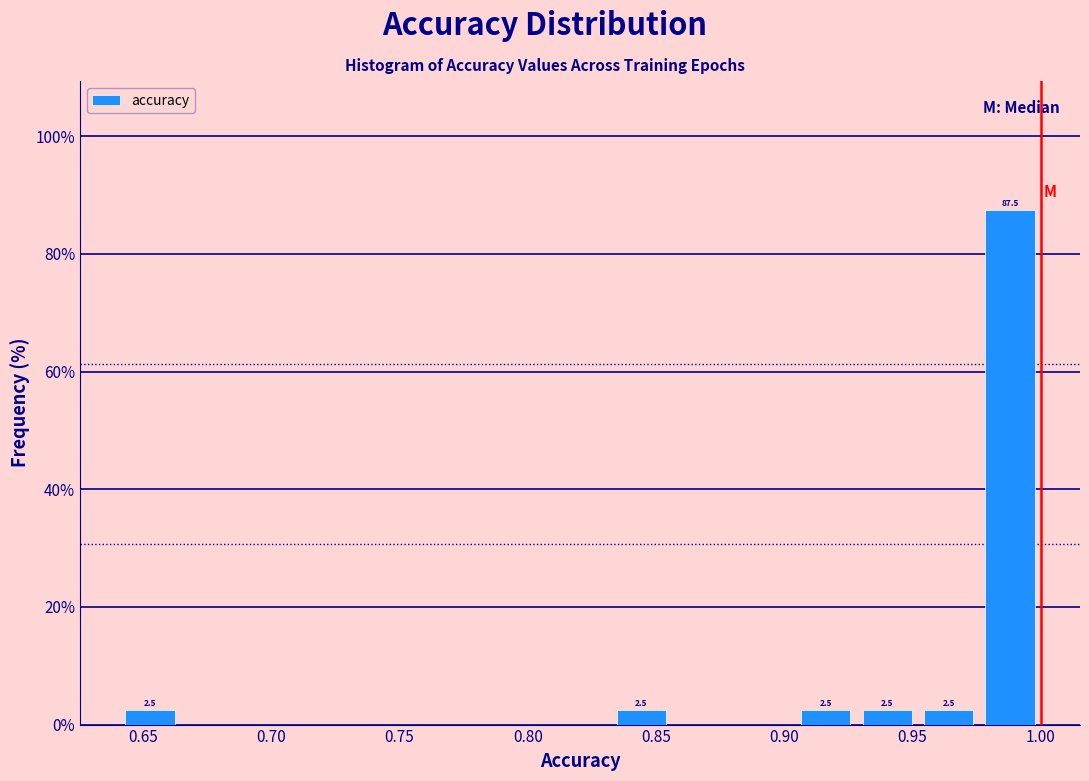

Which range on the x-axis has the tallest bar?

0.975 to 1.000